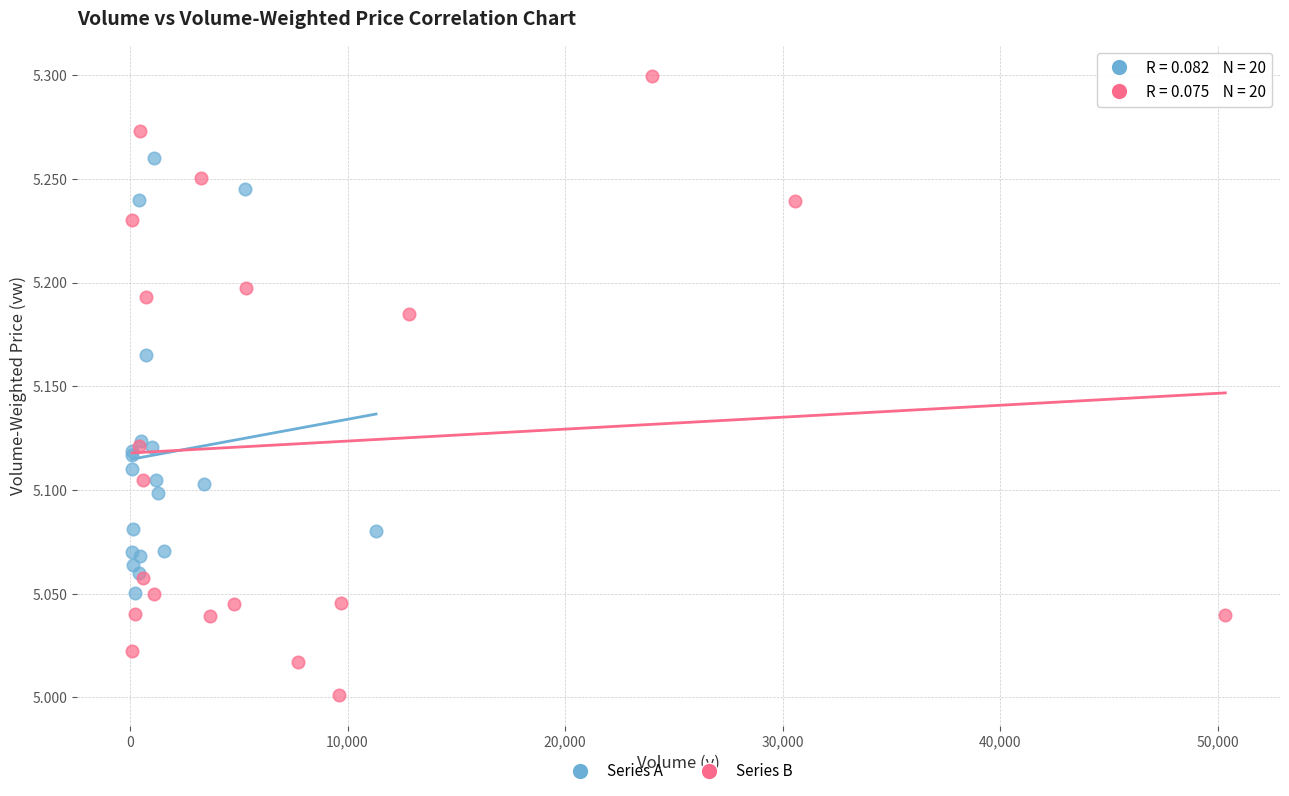

Which series has the largest Y range (max minus min)?

Series B